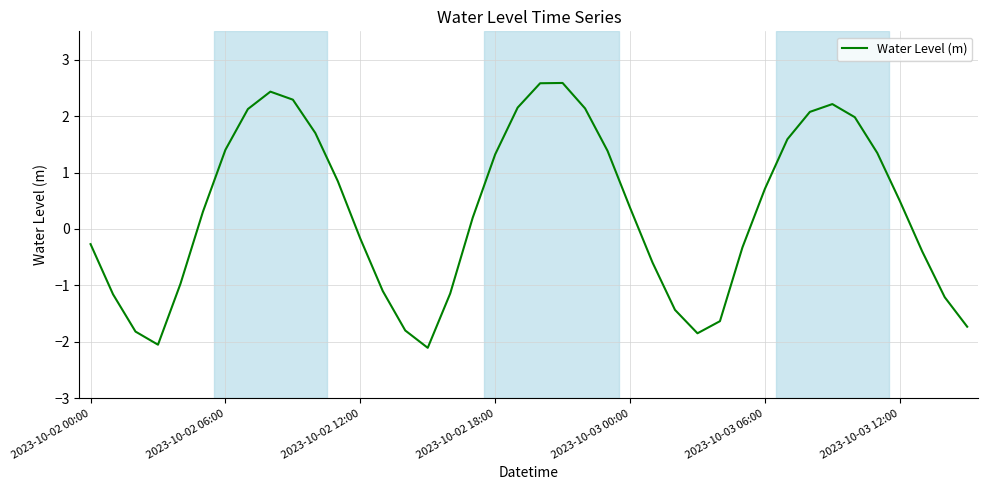

What is the minimum value shown in the chart?

-2.1